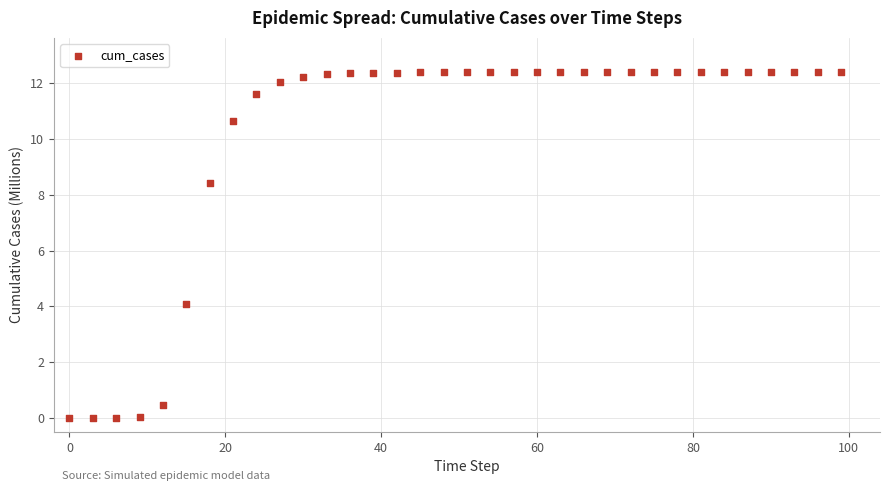

What is the range of Y values (max minus min)?

12.4